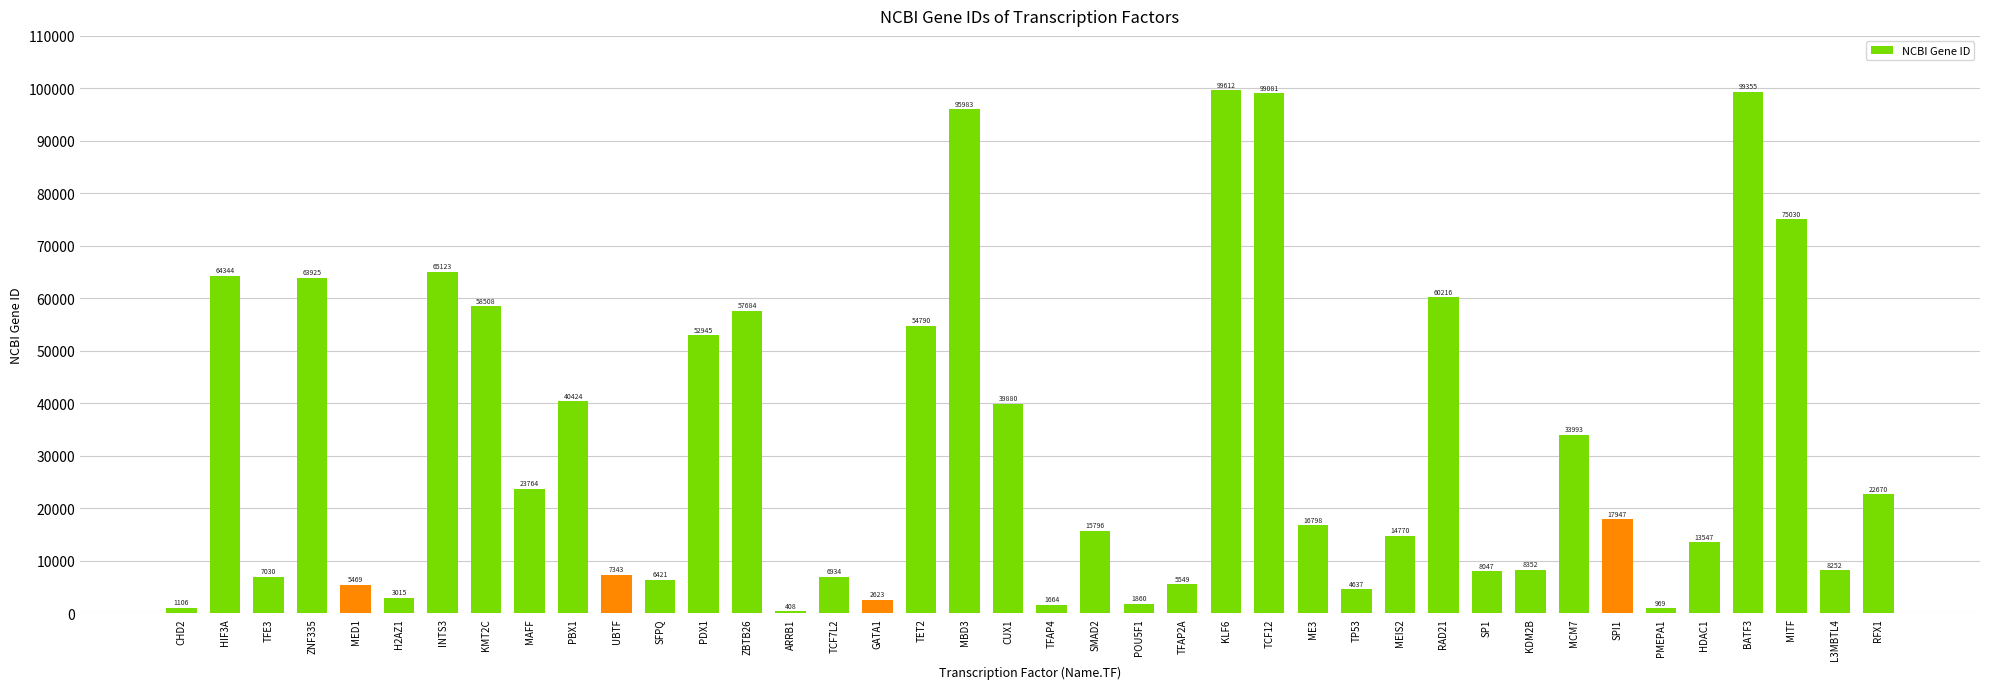

Where does the data first go above 16798?

HIF3A